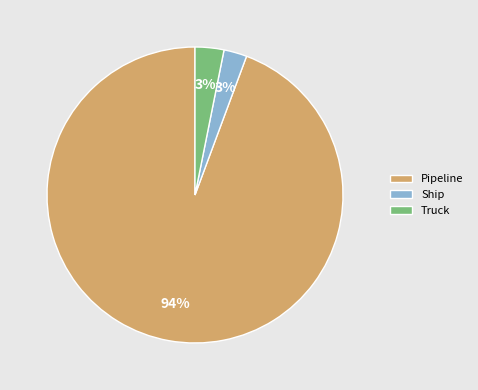

Which slice represents more than half of the pie?

Pipeline